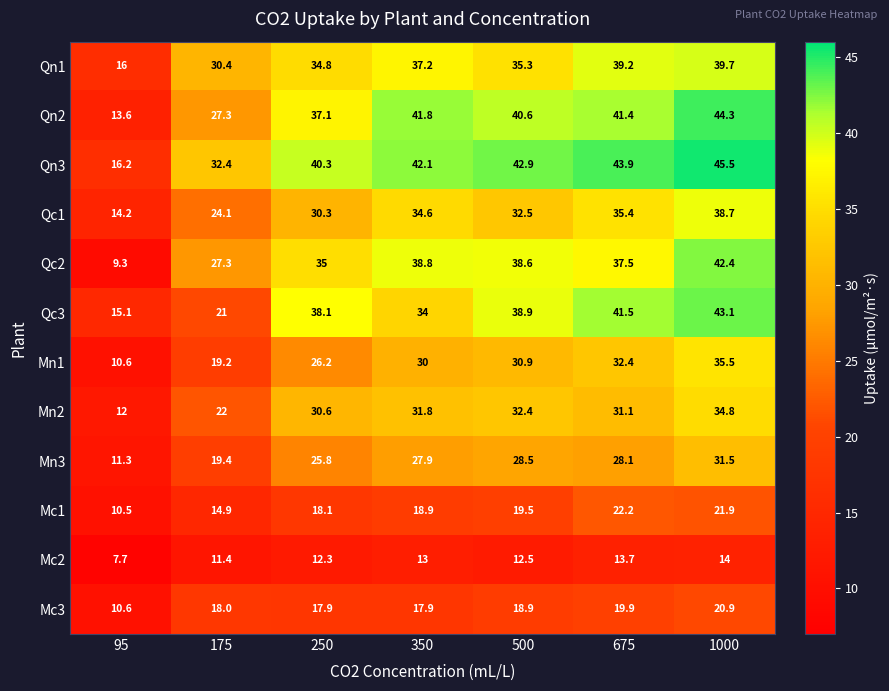

True or false: Qn1 has a value of 57.3 at 1000.

False